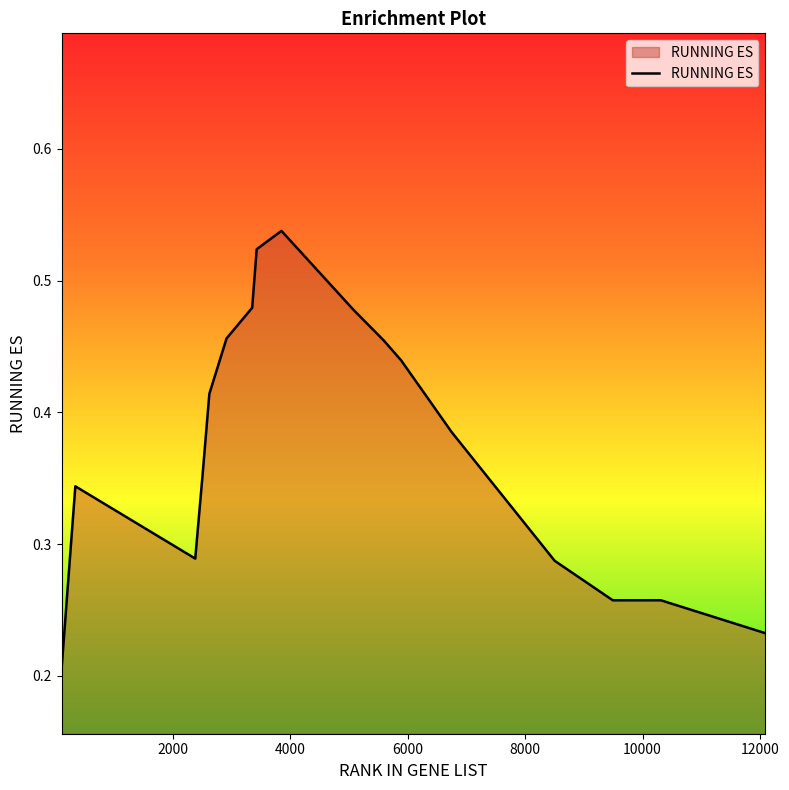

Reading left to right, what are all the values shown in this chart?

0.2	0.3	0.3	0.4	0.4	0.5	0.5	0.5	0.5	0.5	0.5	0.4	0.4	0.4	0.4	0.3	0.3	0.3	0.2